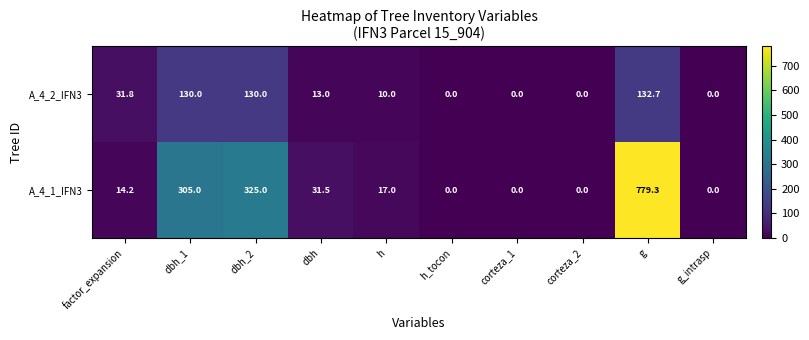

What is the total value across all series at dbh_2?

455.0